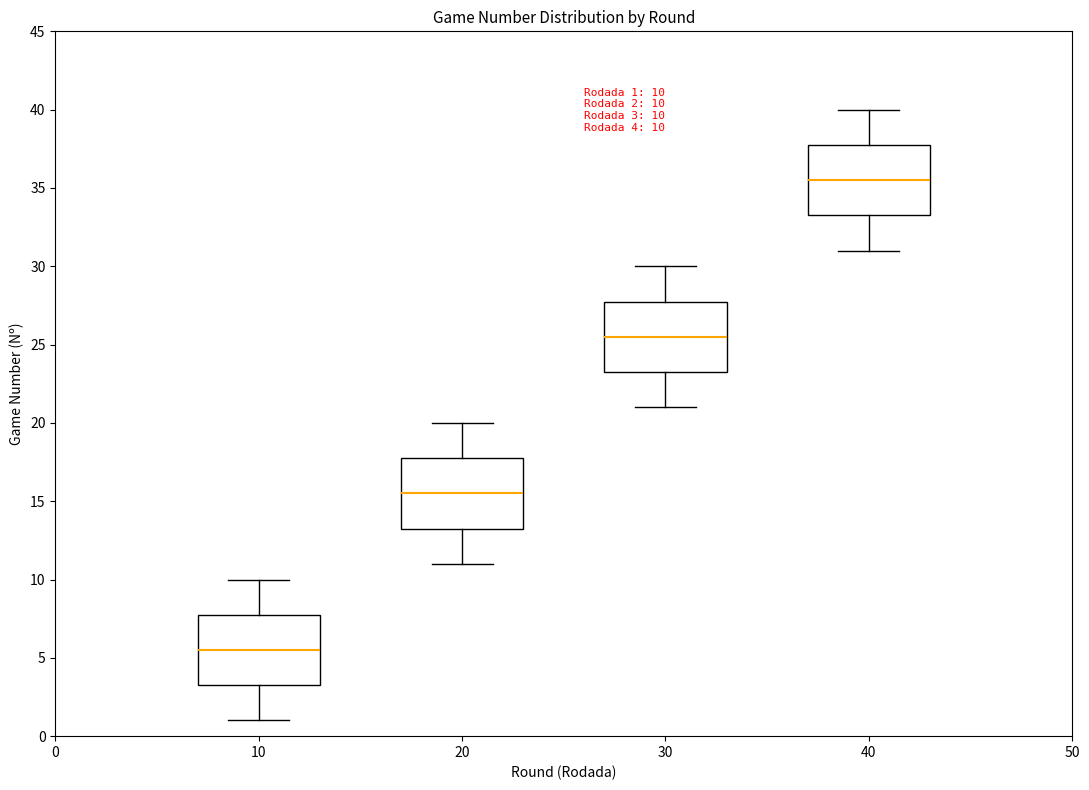

Which box's median line is the highest?

40